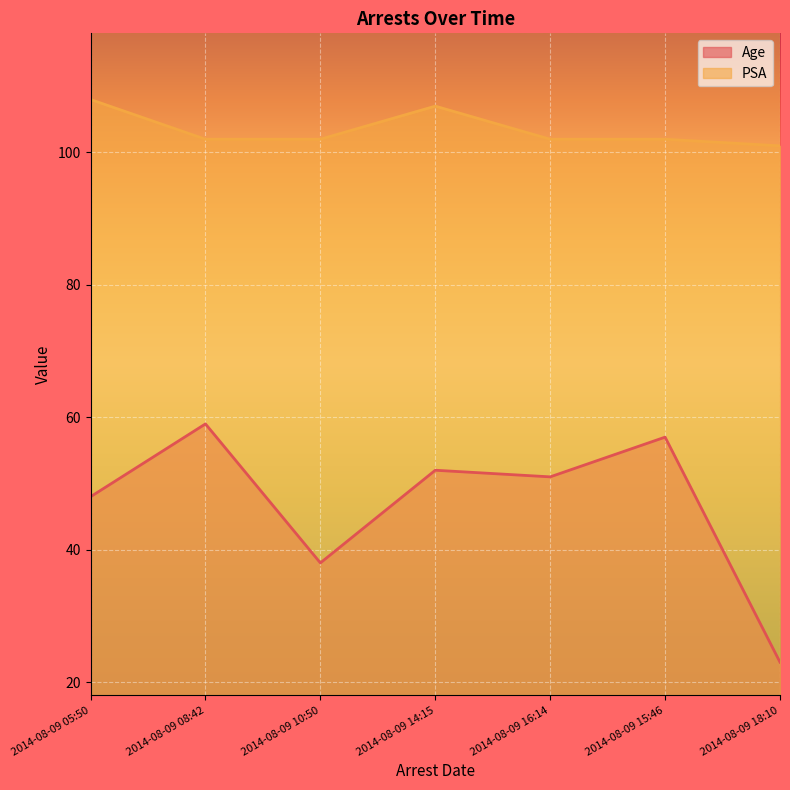

List the series in order of their overall mean, highest first.

PSA, Age